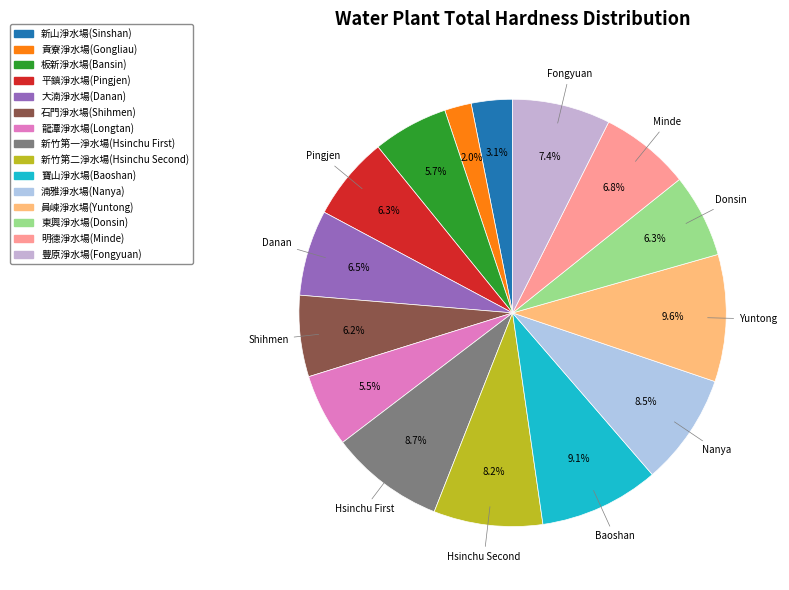

Is 明德淨水場(Minde) the majority of the pie?

No